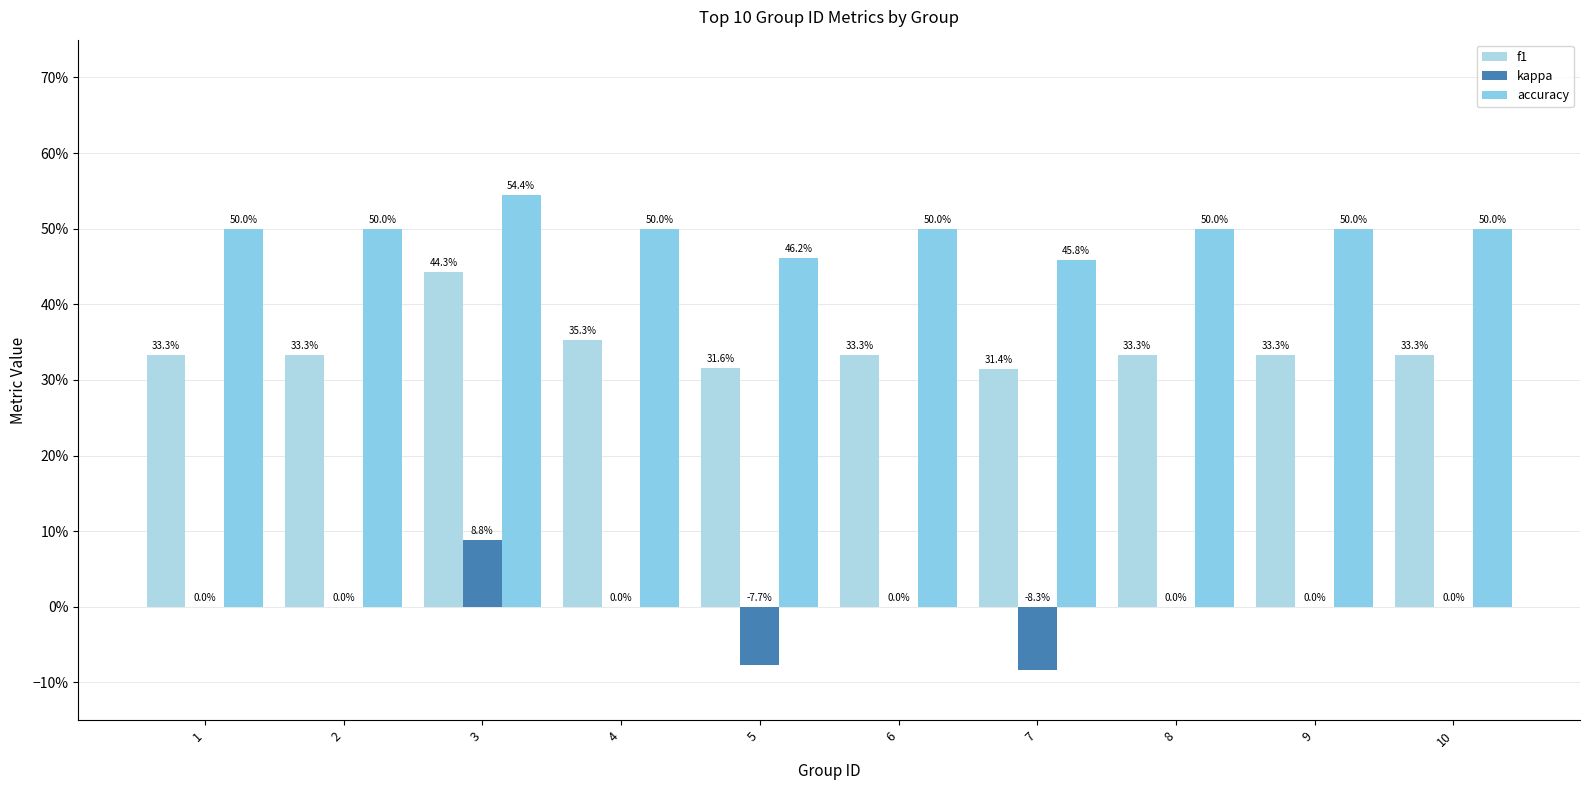

True or false: kappa has a value of 0.0 at 10.

True